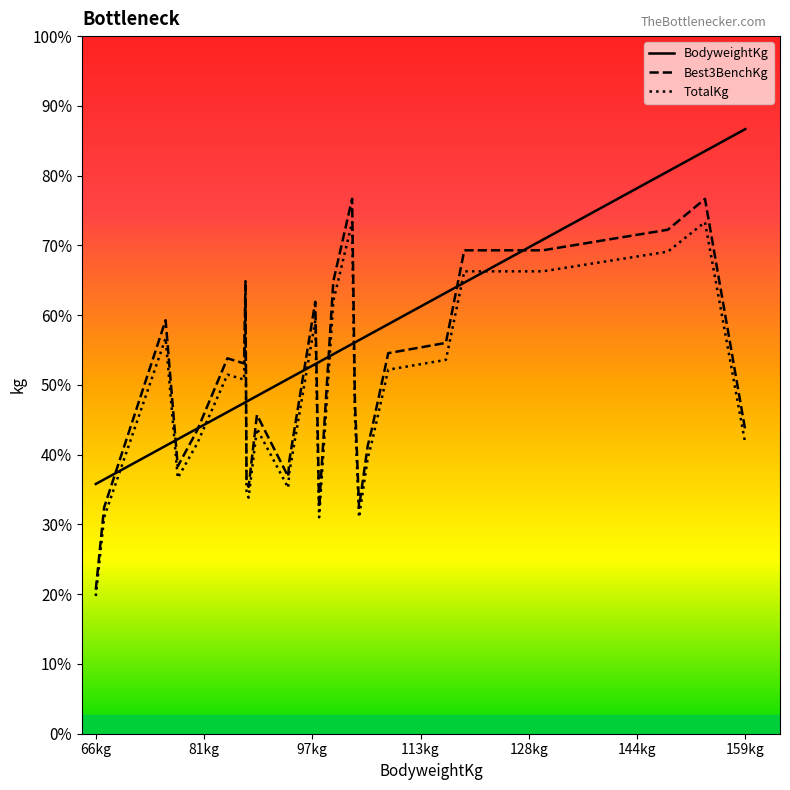

True or false: TotalKg has more than 0 points higher than both neighbors.

True